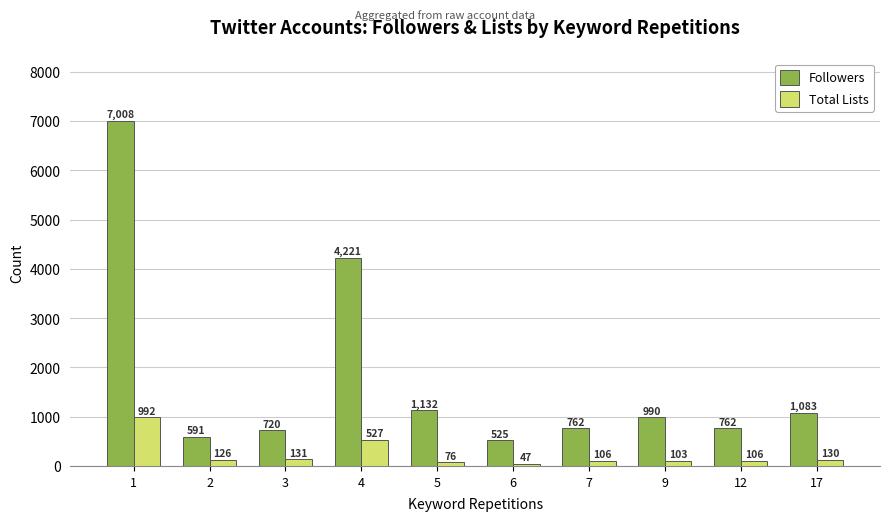

Count the number of data series in this chart.

2